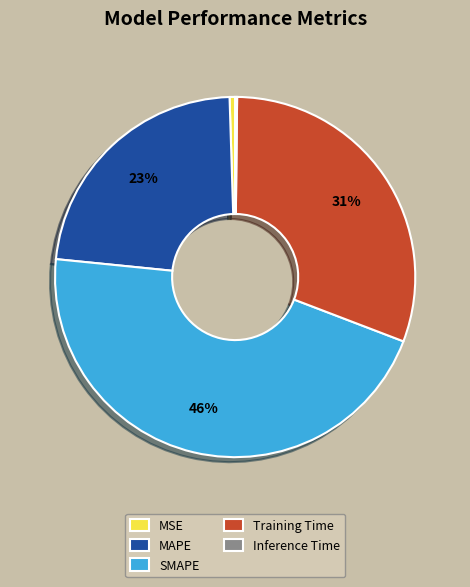

Is there a majority slice in this chart?

No